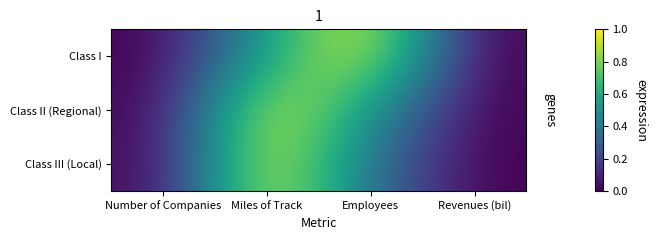

Rank the series by their average value, from lowest to highest.

Class III (Local), Class II (Regional), Class I